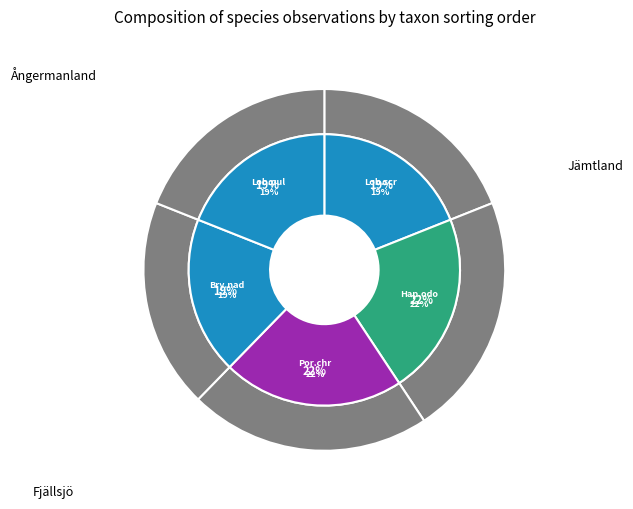

To the nearest percent, what is the difference between the largest and smallest slice percentages?

3%